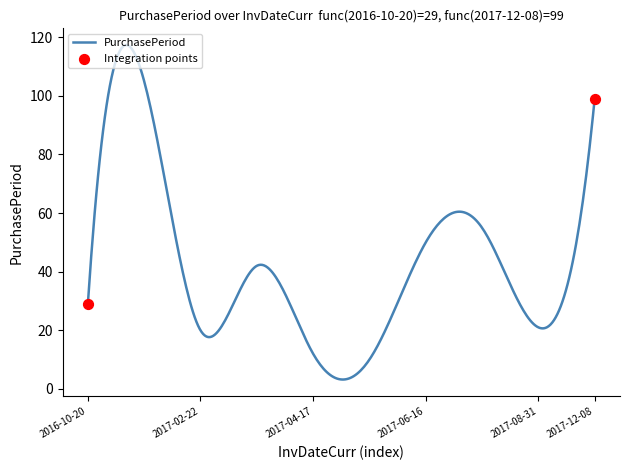

What is the difference between the maximum and minimum values?

114.2